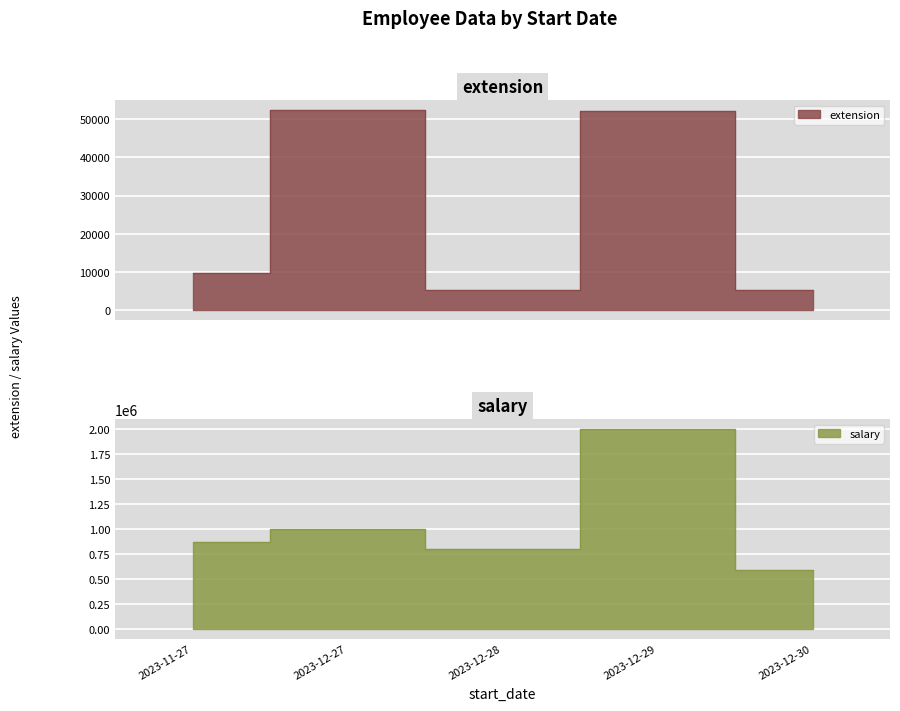

Where does the extension series first go above 9811?

2023-12-27